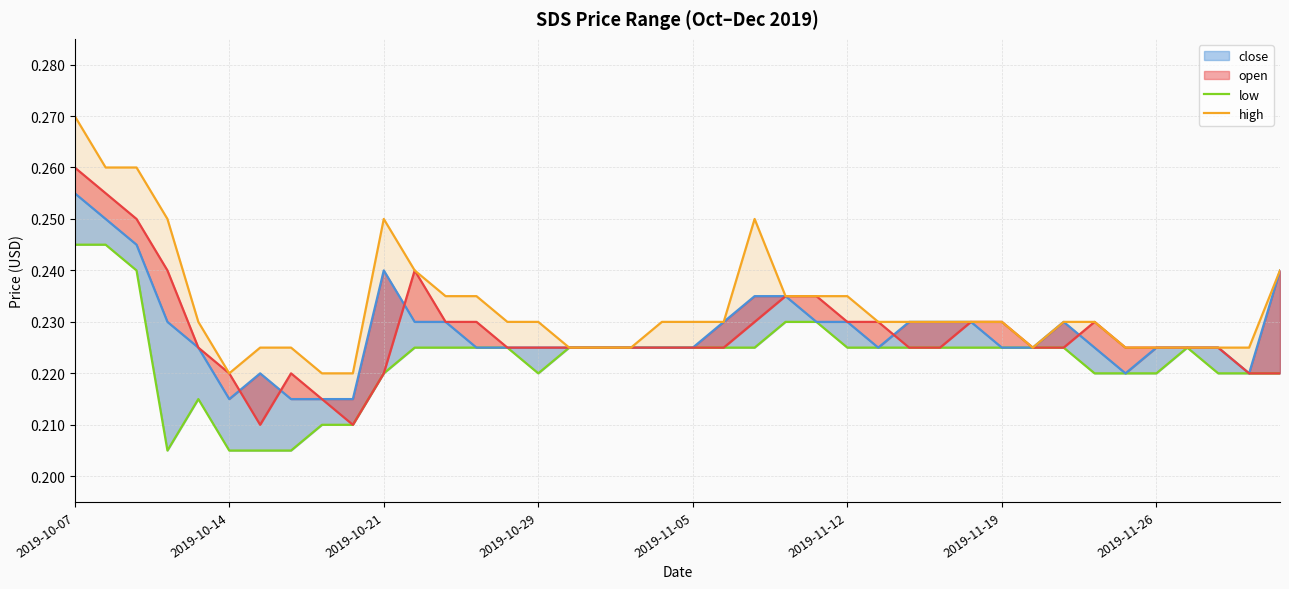

True or false: high and open intersect in this chart.

False